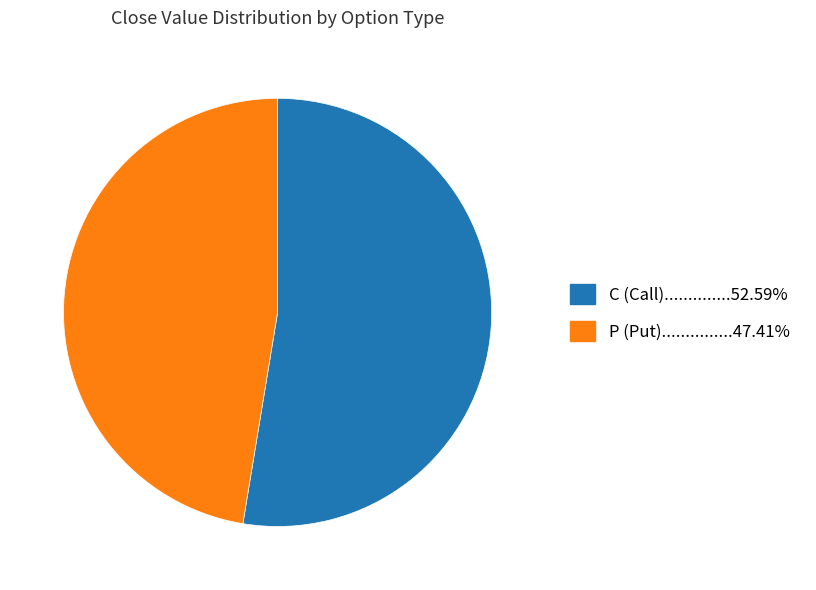

What is the ratio of the value at P to the value at C?

0.9